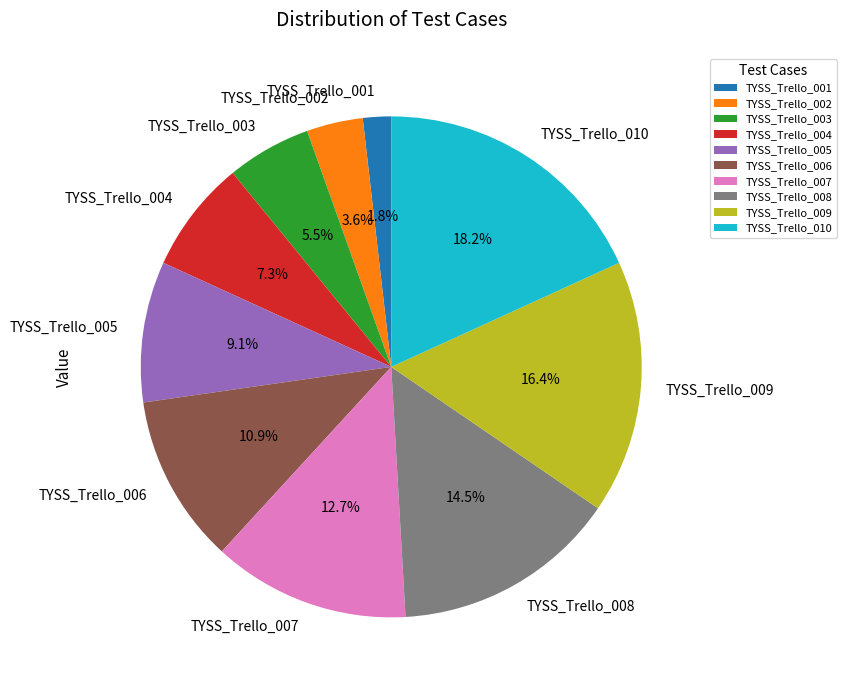

Approximately how many times larger is the value at TYSS_Trello_004 compared to TYSS_Trello_007?

0.6